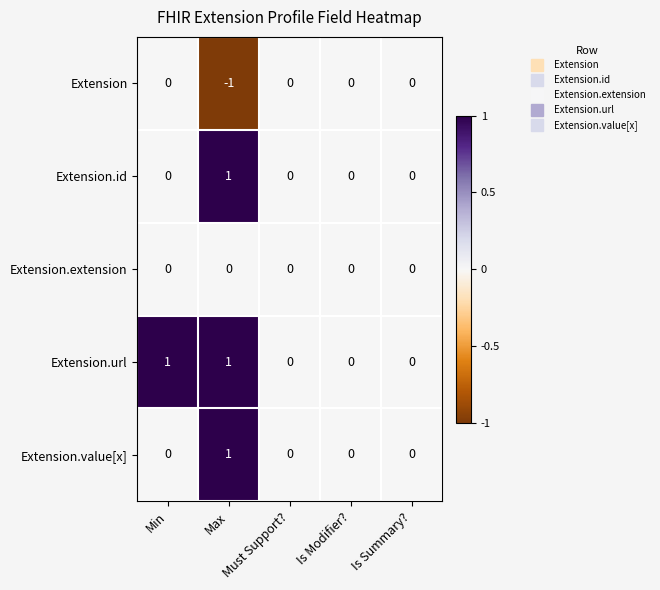

Between Min and Must Support?, which series saw the biggest shift?

Extension.url